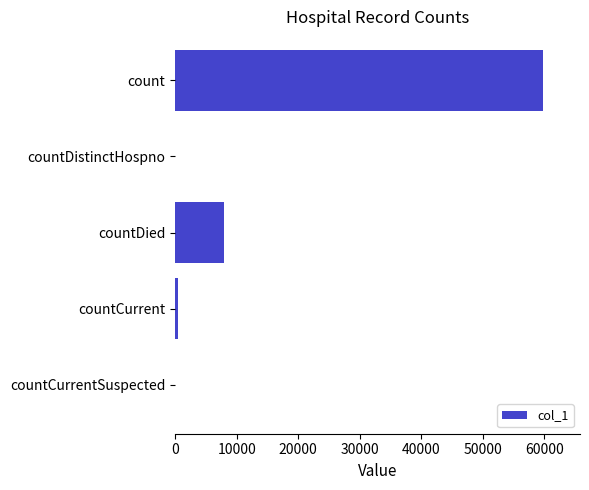

Reading top to bottom, what are all the values shown in this chart?

count=59815	countDistinctHospno=0	countDied=7901	countCurrent=481	countCurrentSuspected=0